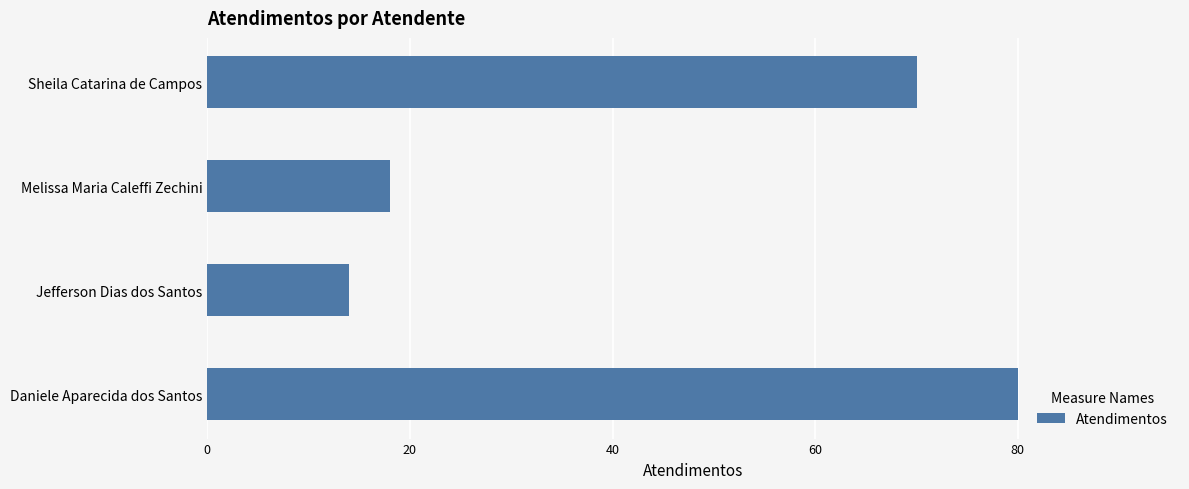

What is the difference between the maximum and minimum values?

66